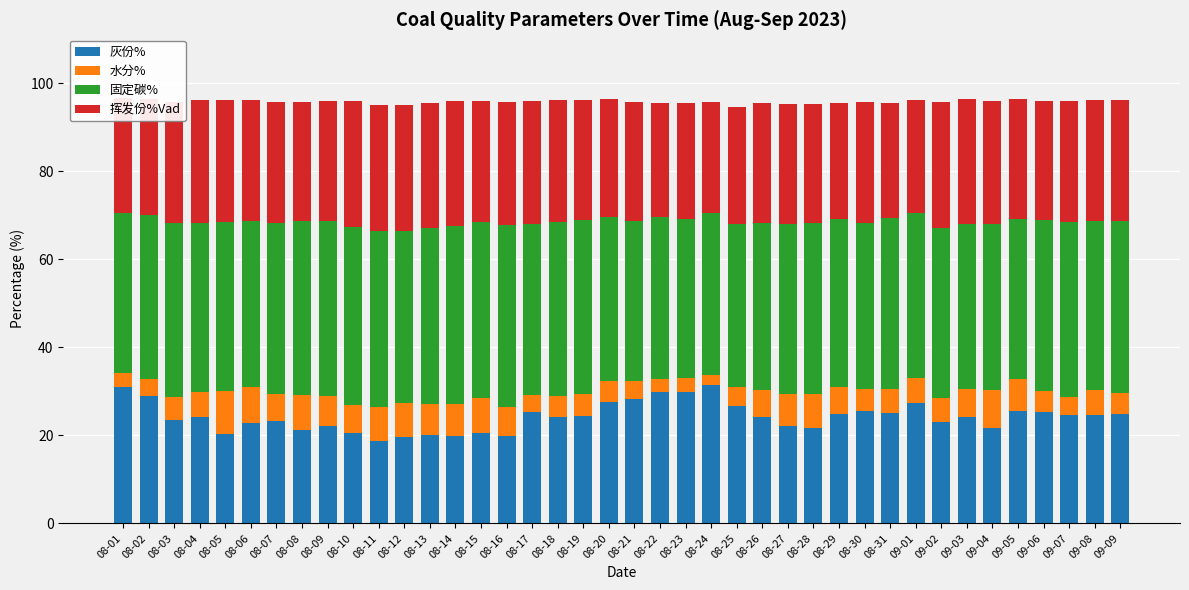

What value does the 灰份% series have at 08-13?

20.2